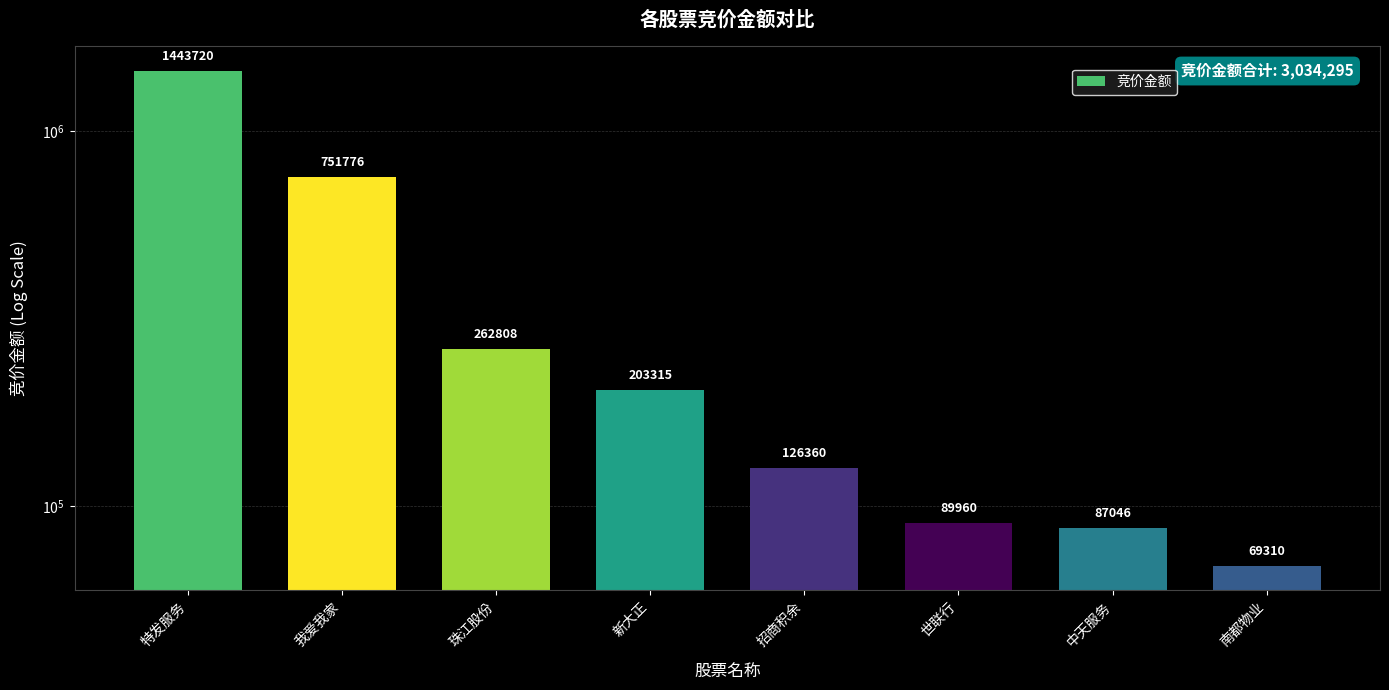

What position from the left is 南都物业?

8